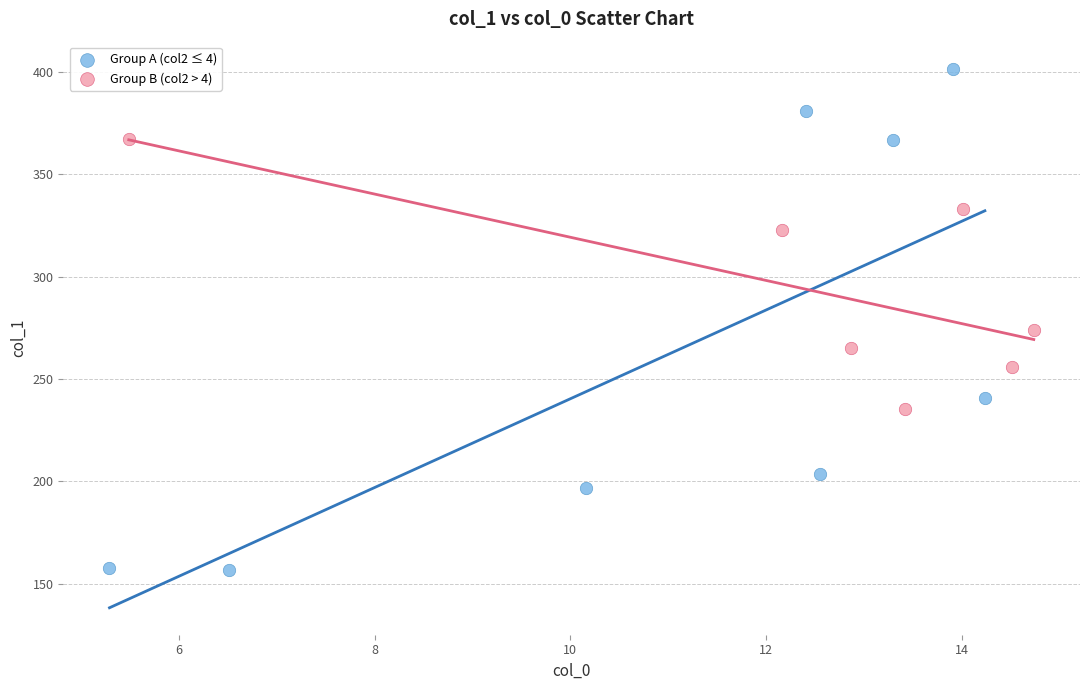

Which series contains the lowest Y value?

Group A (col2 ≤ 4)